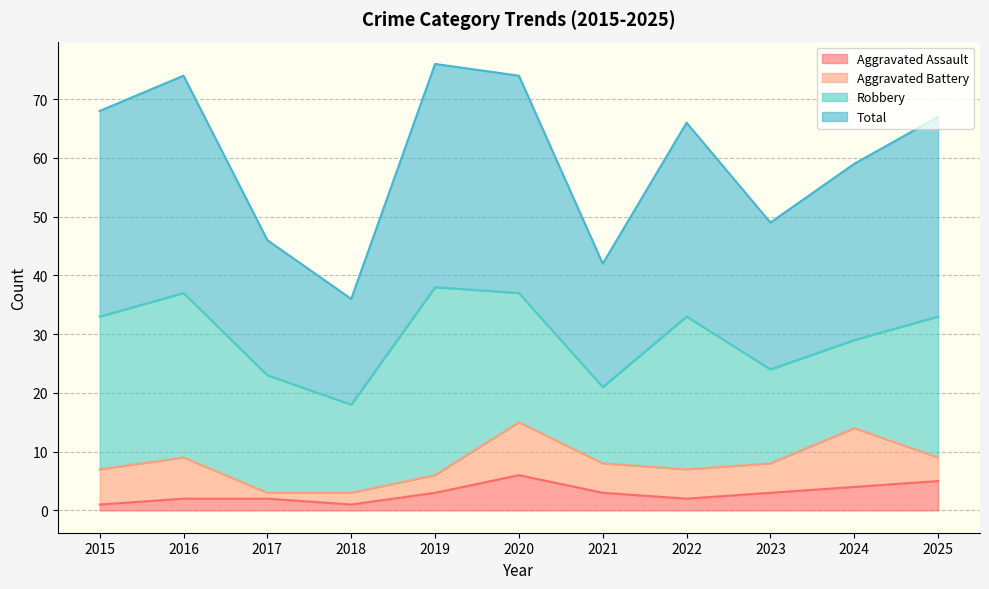

At how many categories does at least one series exceed 70?

3